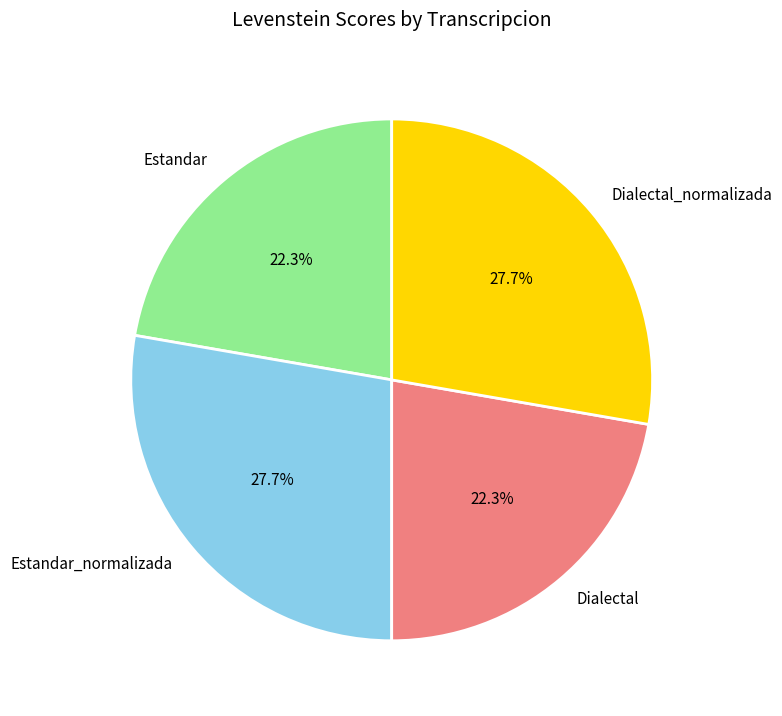

Between Dialectal and Dialectal_normalizada, which is larger?

Dialectal_normalizada